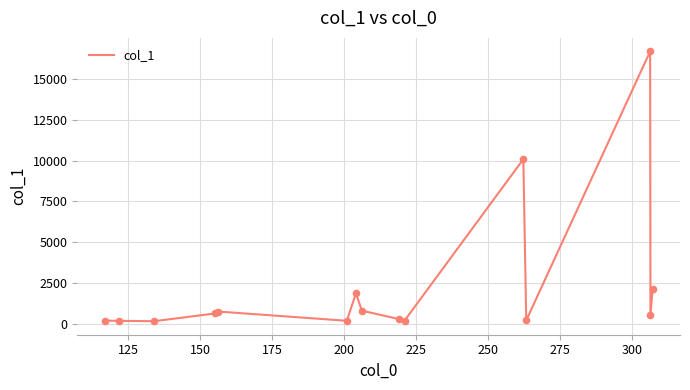

What is the greatest value displayed?

16667.5